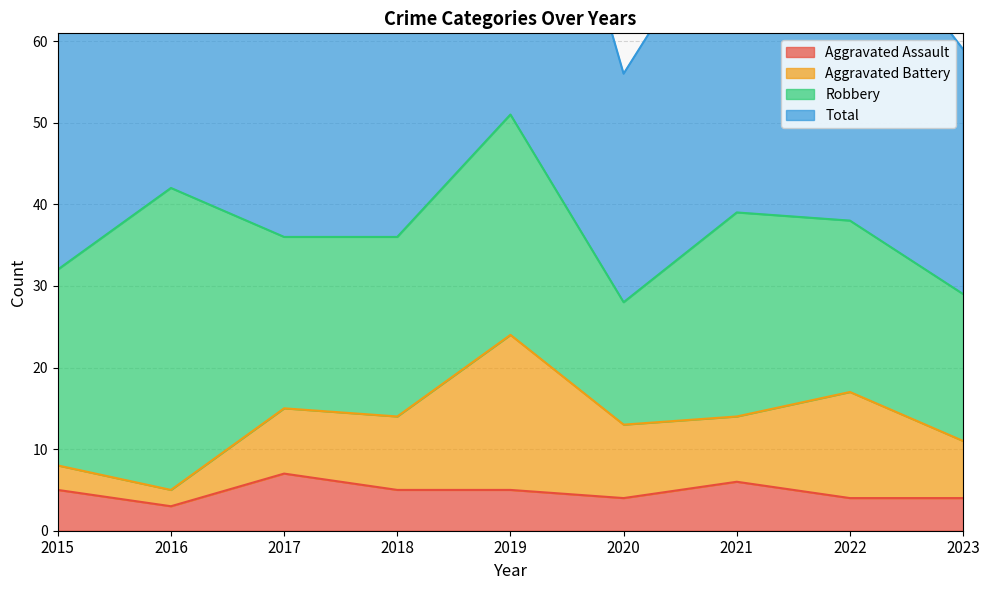

How many data points in Total are less than 74?

4